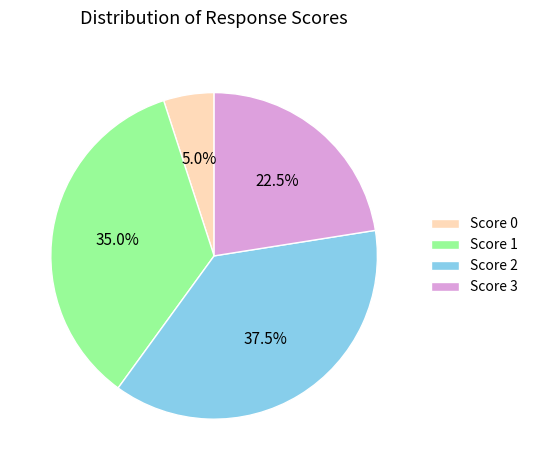

The Score 0 slice represents 21% of the pie. True or false?

False